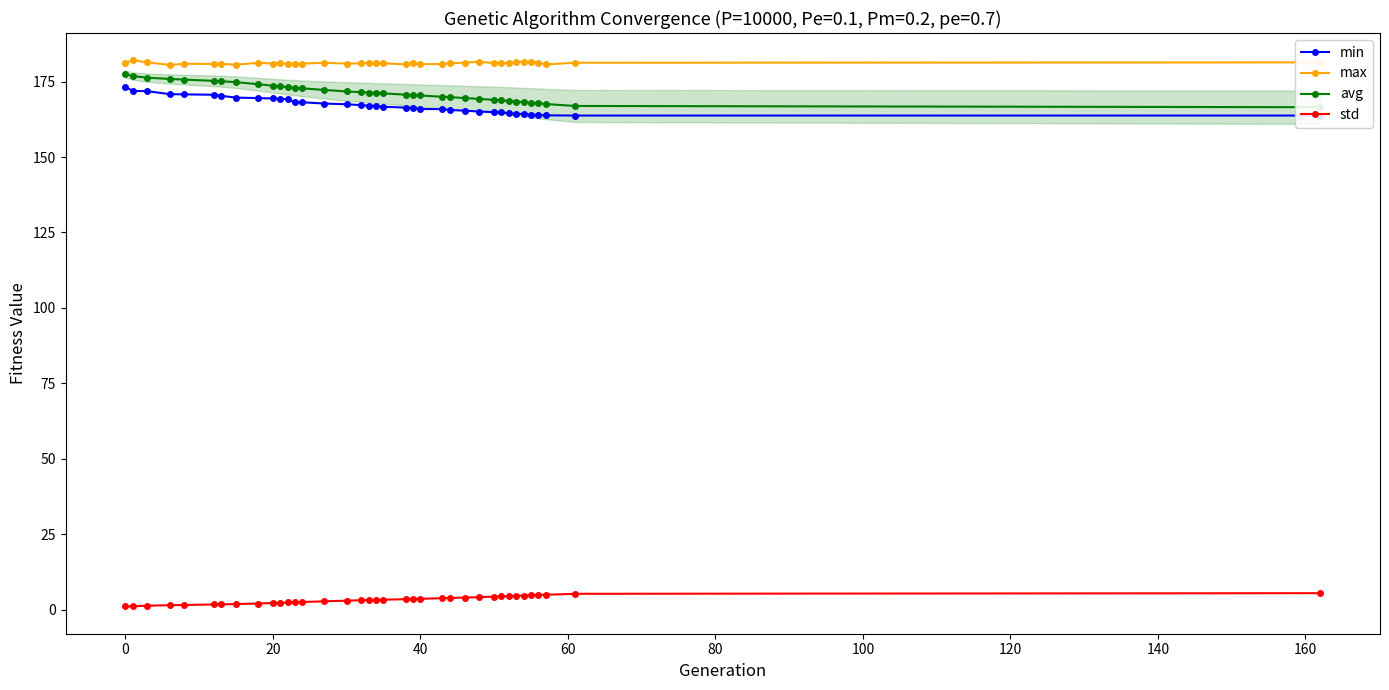

What is the lowest value of the avg series?

166.5